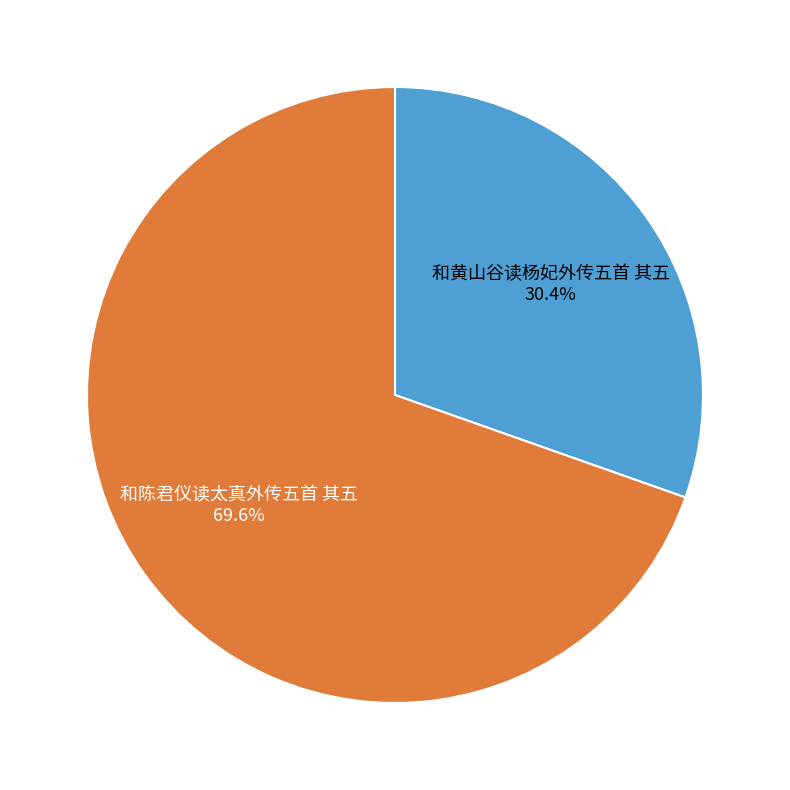

To the nearest percent, what is the average slice percentage?

50%